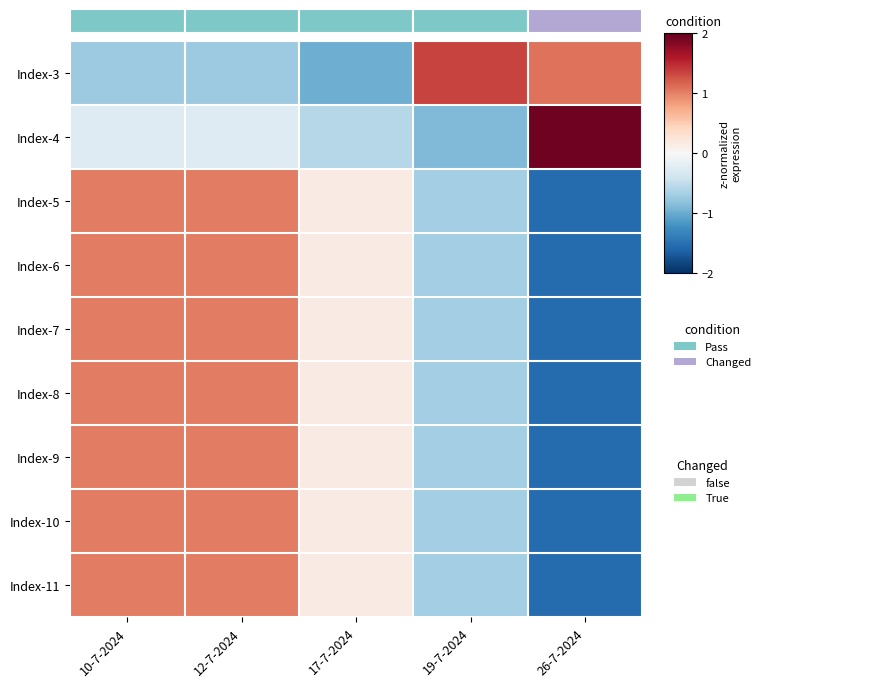

Reading left to right, what are all the values shown in this chart?

Index-3: 10-7-2024=-0.7	12-7-2024=-0.7	17-7-2024=-1.0	19-7-2024=1.3	26-7-2024=1.1
Index-4: 10-7-2024=-0.3	12-7-2024=-0.3	17-7-2024=-0.6	19-7-2024=-0.9	26-7-2024=1.9
Index-5: 10-7-2024=1.0	12-7-2024=1.0	17-7-2024=0.2	19-7-2024=-0.7	26-7-2024=-1.5
Index-6: 10-7-2024=1.0	12-7-2024=1.0	17-7-2024=0.2	19-7-2024=-0.7	26-7-2024=-1.5
Index-7: 10-7-2024=1.0	12-7-2024=1.0	17-7-2024=0.2	19-7-2024=-0.7	26-7-2024=-1.5
Index-8: 10-7-2024=1.0	12-7-2024=1.0	17-7-2024=0.2	19-7-2024=-0.7	26-7-2024=-1.5
Index-9: 10-7-2024=1.0	12-7-2024=1.0	17-7-2024=0.2	19-7-2024=-0.7	26-7-2024=-1.5
Index-10: 10-7-2024=1.0	12-7-2024=1.0	17-7-2024=0.2	19-7-2024=-0.7	26-7-2024=-1.5
Index-11: 10-7-2024=1.0	12-7-2024=1.0	17-7-2024=0.2	19-7-2024=-0.7	26-7-2024=-1.5